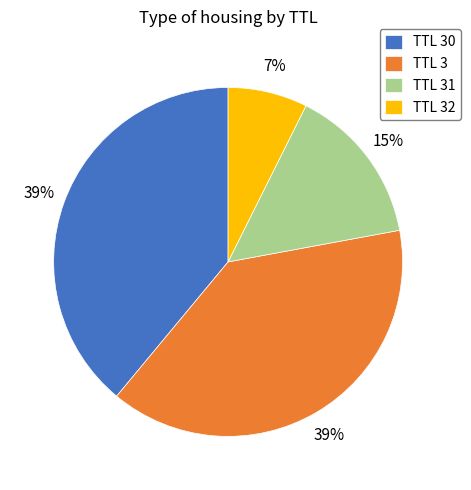

How many segments does this pie chart have?

4